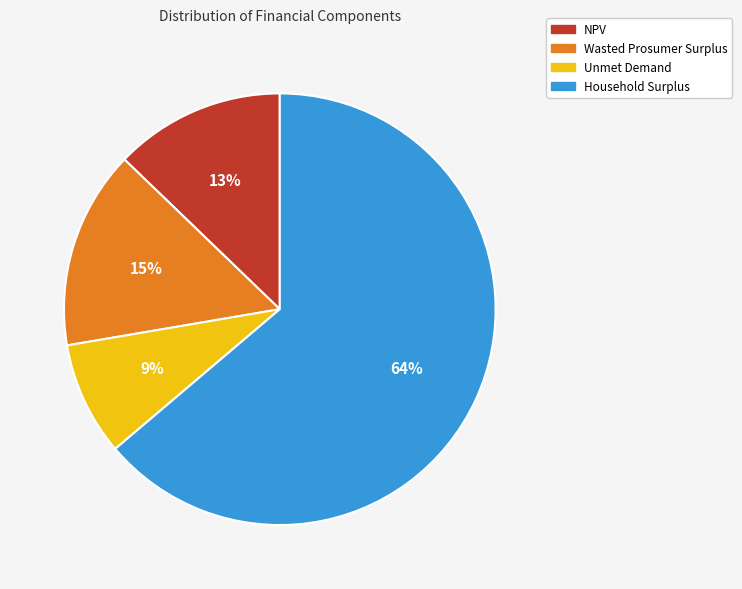

To the nearest percent, what portion does Unmet Demand represent?

9%